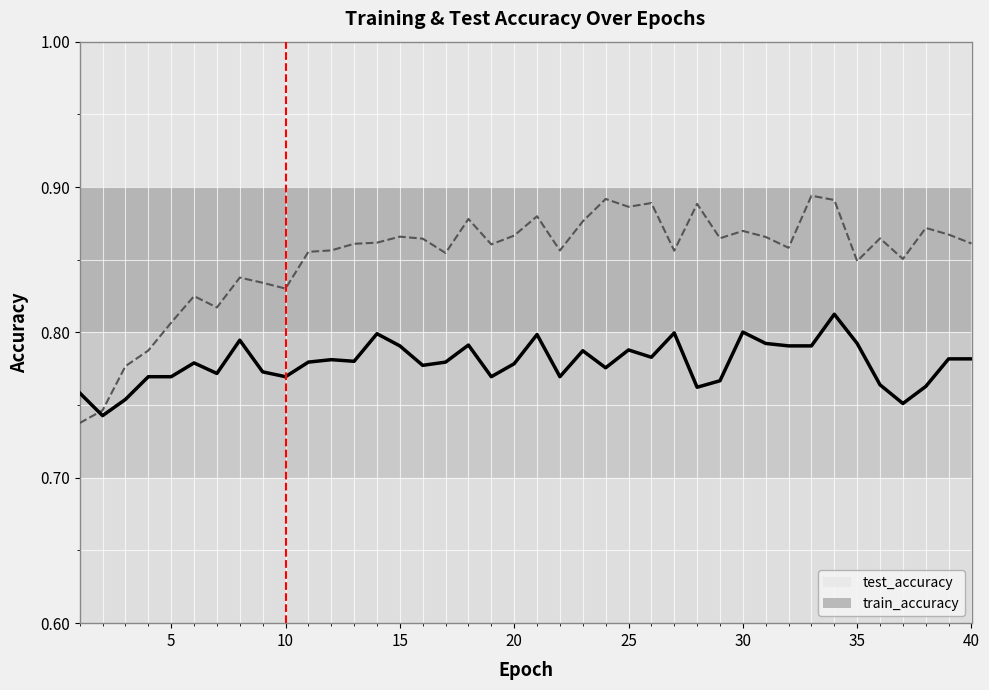

Which series has the largest total across all categories?

train_accuracy